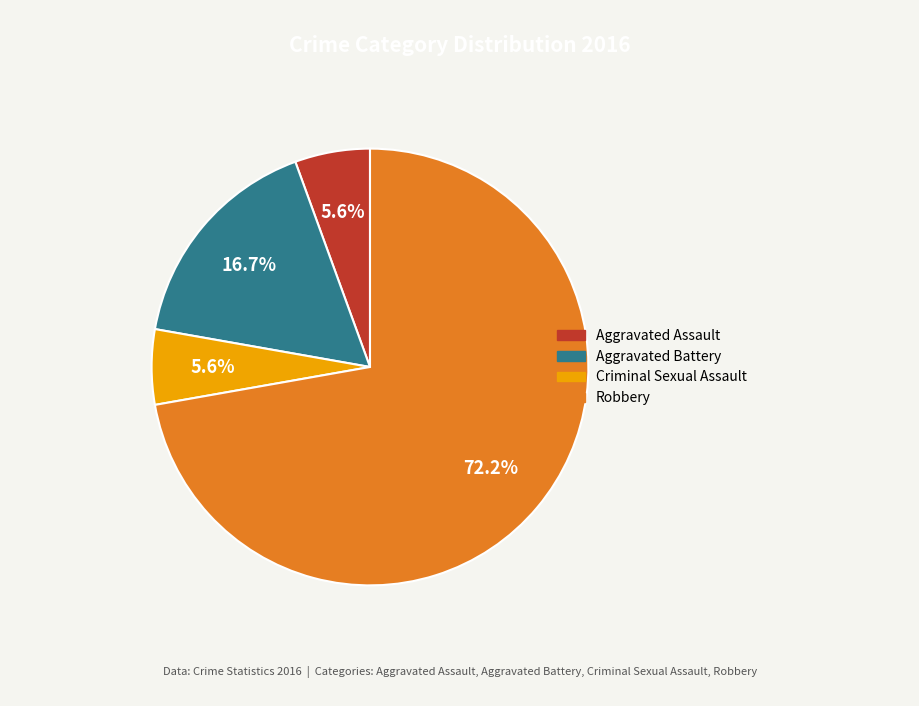

To the nearest percent, what is the combined percentage of Aggravated Assault and Aggravated Battery?

22%